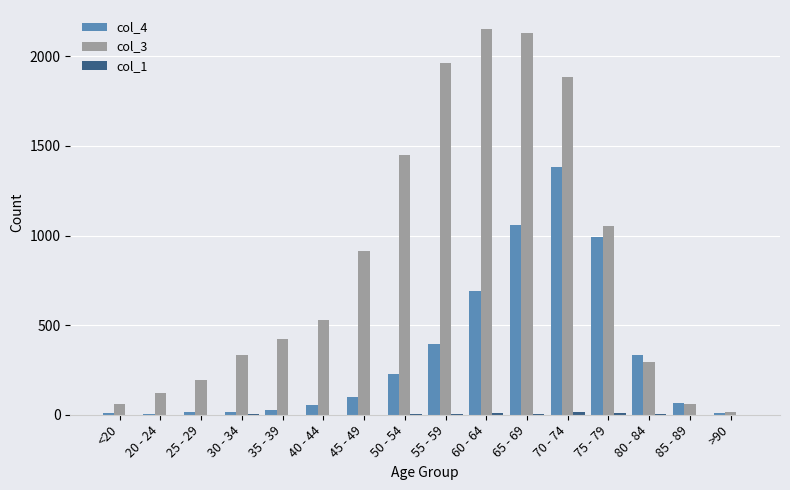

What is the maximum value shown in the chart?

2151